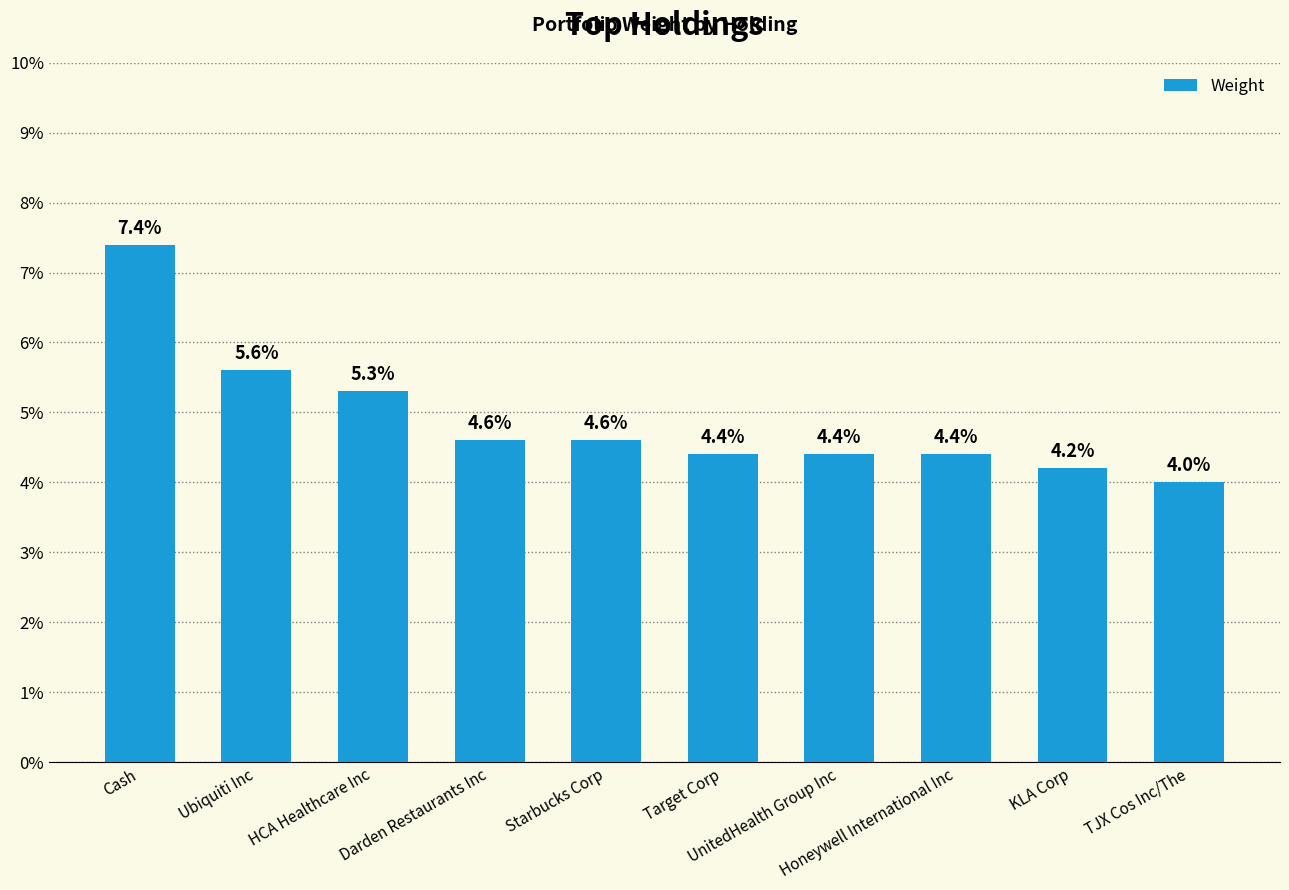

Reading left to right, extract all data points from this chart.

Cash=0.1	Ubiquiti Inc=0.1	HCA Healthcare Inc=0.1	Darden Restaurants Inc=0.0	Starbucks Corp=0.0	Target Corp=0.0	UnitedHealth Group Inc=0.0	Honeywell International Inc=0.0	KLA Corp=0.0	TJX Cos Inc/The=0.0